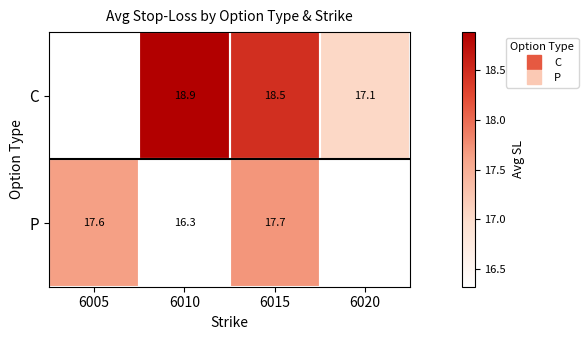

What is the approximate value of C at 6015?

18.5